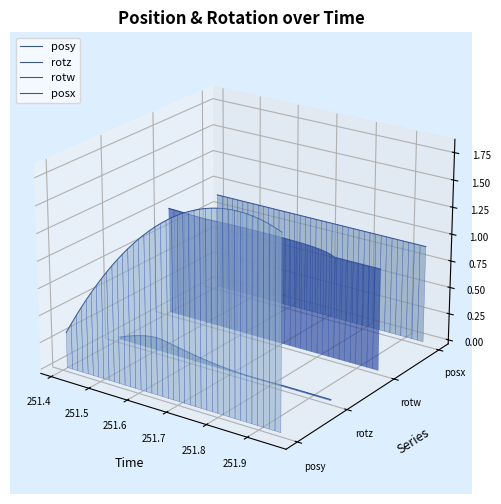

True or false: rotz has more than 1 points higher than both neighbors.

False